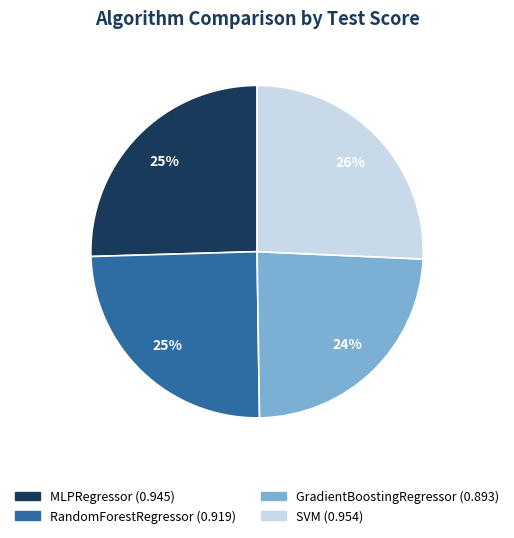

Which slice is the smallest?

GradientBoostingRegressor